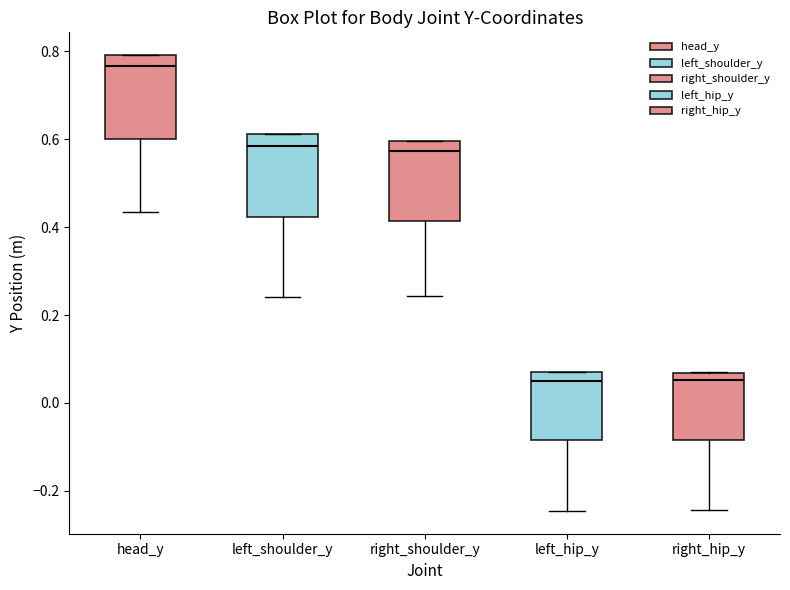

Reading left to right, read every box against the y-axis: the position of its median line, the range the box covers, and the ends of its whiskers. The values are not printed on the chart, so give them approximately, as read against the axis.

head_y: median 0.76, box 0.60 to 0.80, whiskers 0.44 to 0.80
left_shoulder_y: median 0.58, box 0.42 to 0.62, whiskers 0.24 to 0.62
right_shoulder_y: median 0.58, box 0.42 to 0.60, whiskers 0.24 to 0.60
left_hip_y: median 0.06 (just below the box's upper edge), box -0.08 to 0.06, whiskers -0.24 to 0.08
right_hip_y: median 0.06 (just below the box's upper edge), box -0.08 to 0.06, whiskers -0.24 to 0.06